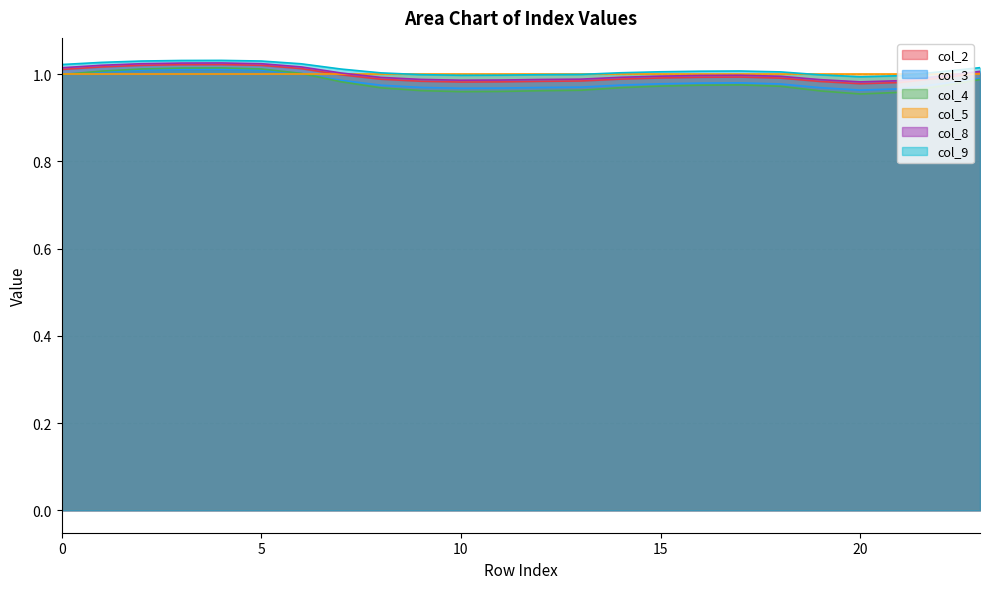

How many distinct data groups are displayed?

6